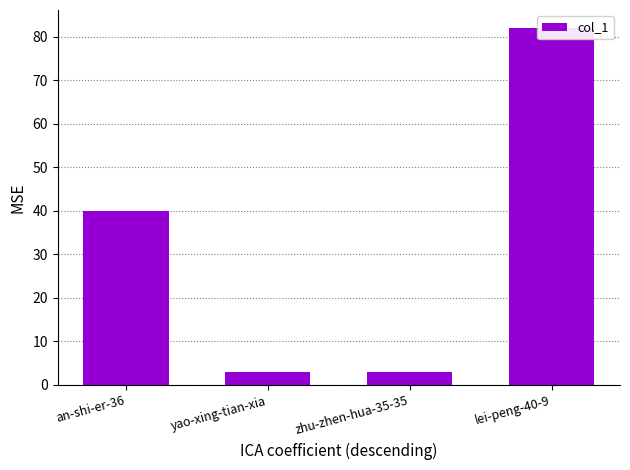

What is the value of the 4th bar from the left?

82